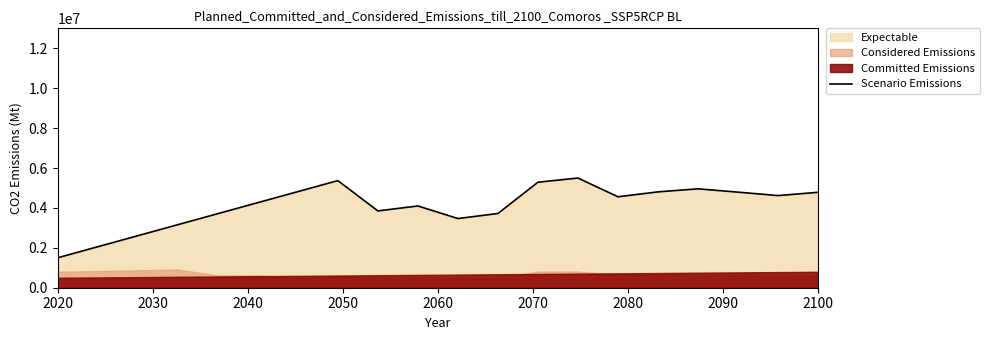

What is the lowest value of the Scenario Emissions series?

1500000.0